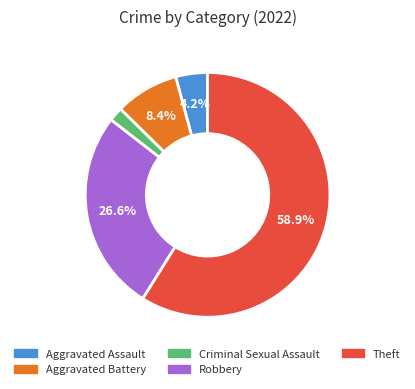

Which slice is the smallest?

Criminal Sexual Assault